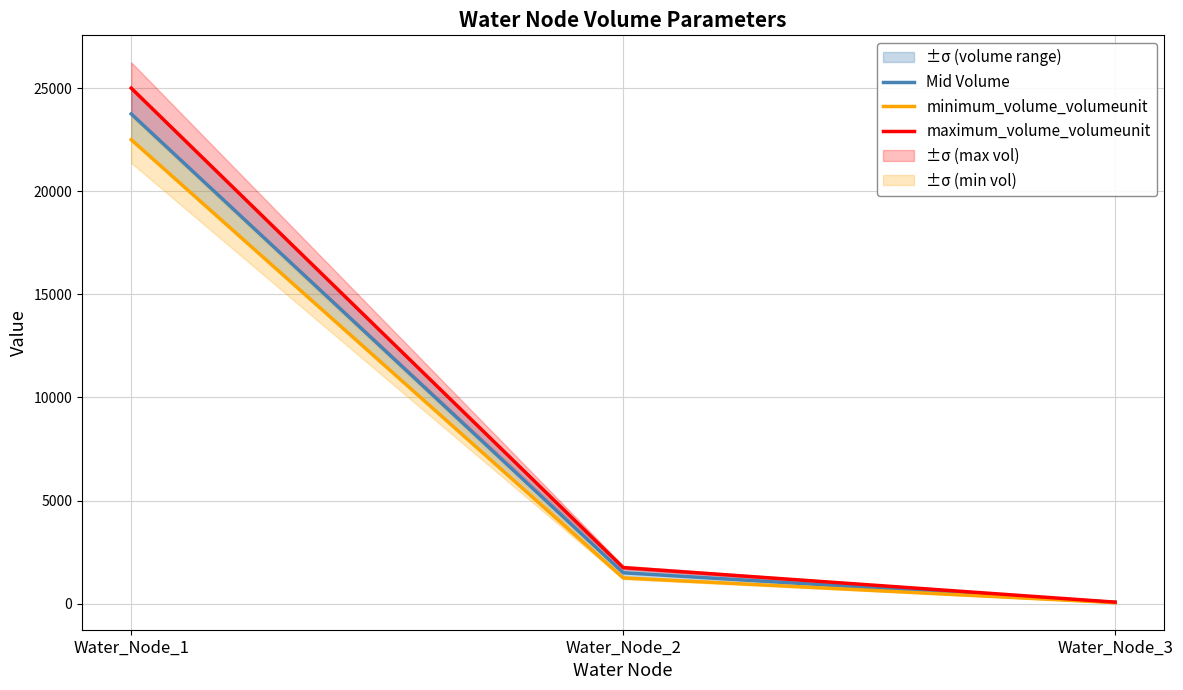

At which label is Mid Volume closest to 11906?

Water_Node_2